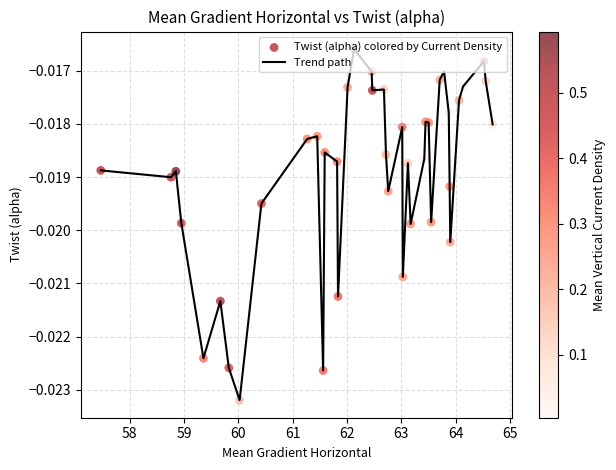

How many lines are shown in the chart?

1